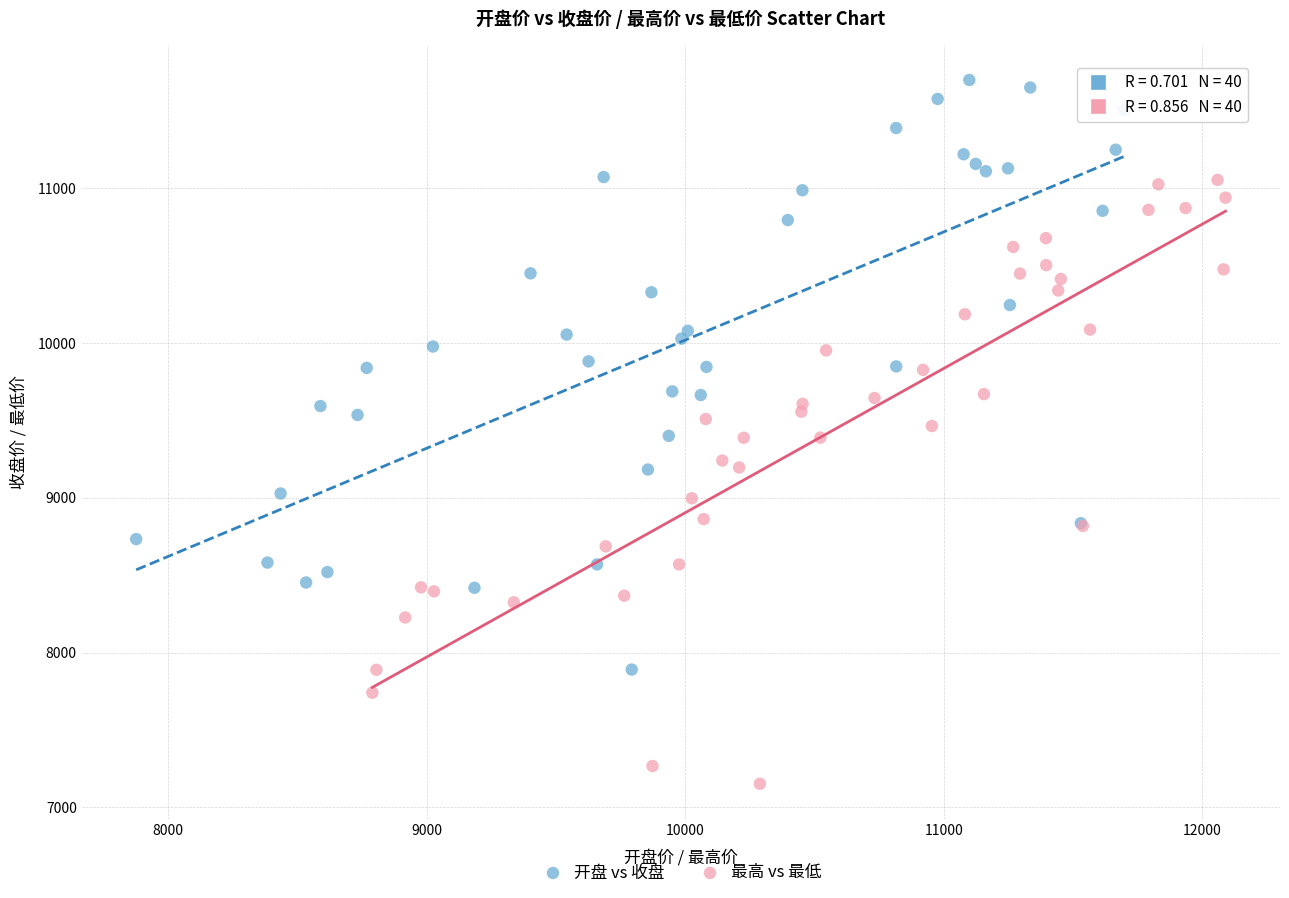

What are all the series names shown in the legend?

开盘 vs 收盘, 最高 vs 最低